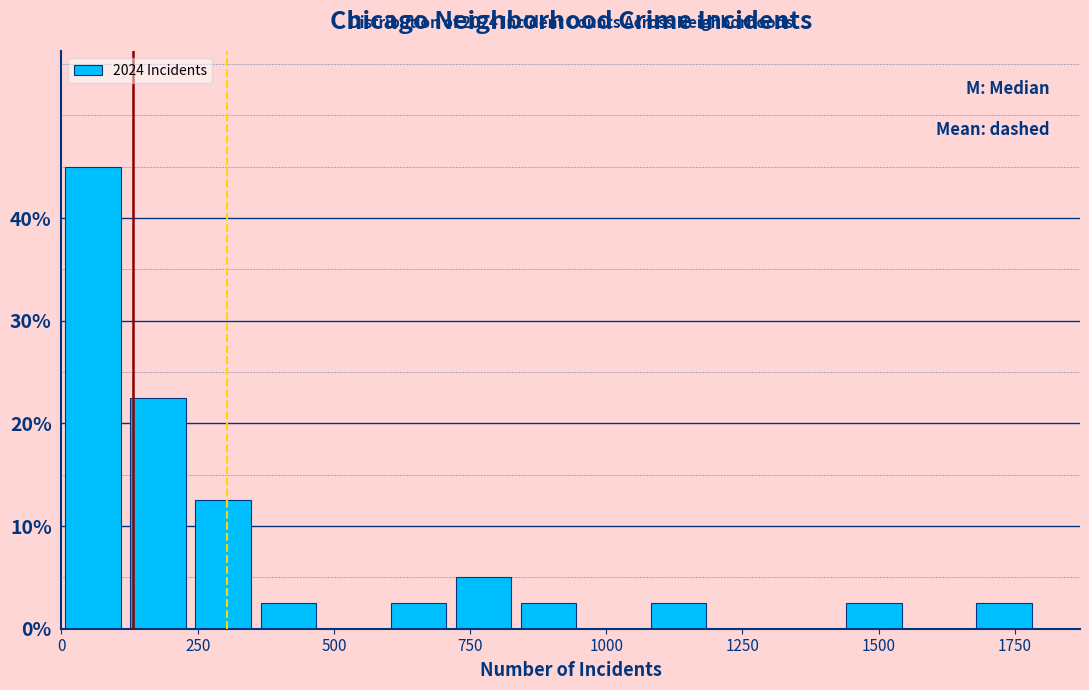

Around what value on the x-axis is the tallest bar? Give the approximate position of its centre, as read against the axis.

50